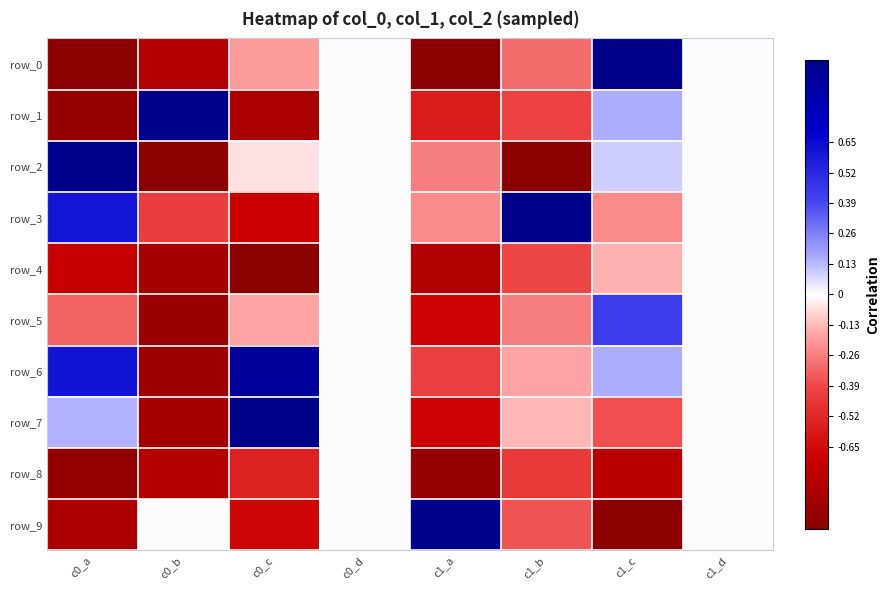

Reading right to left, list all the values displayed in this chart.

row_0: 0.0	1.0	-0.3	-1.0	0.0	-0.2	-0.8	-1.0
row_1: 0.0	0.2	-0.4	-0.6	0.0	-0.8	1.0	-1.0
row_2: 0.0	0.1	-1.0	-0.3	0.0	-0.1	-1.0	1.0
row_3: 0.0	-0.2	1.0	-0.2	0.0	-0.7	-0.4	0.6
row_4: 0.0	-0.1	-0.4	-0.8	0.0	-1.0	-0.9	-0.7
row_5: 0.0	0.4	-0.3	-0.7	0.0	-0.2	-0.9	-0.3
row_6: 0.0	0.2	-0.2	-0.4	0.0	0.9	-0.9	0.6
row_7: 0.0	-0.4	-0.1	-0.7	0.0	1.0	-0.9	0.1
row_8: 0.0	-0.8	-0.4	-0.9	0.0	-0.5	-0.8	-1.0
row_9: 0.0	-1.0	-0.4	1.0	0.0	-0.7	0.0	-0.8